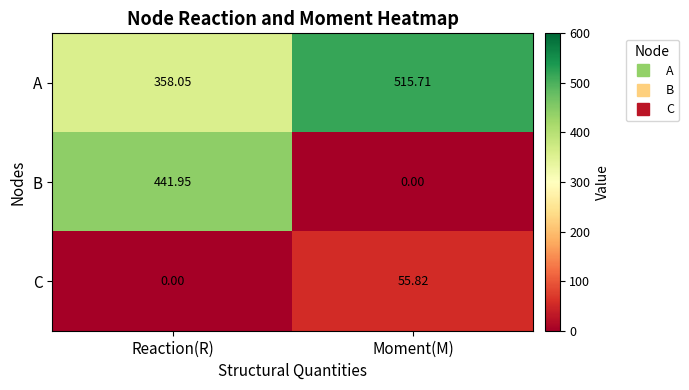

List the series in order of their overall mean, lowest first.

C, B, A